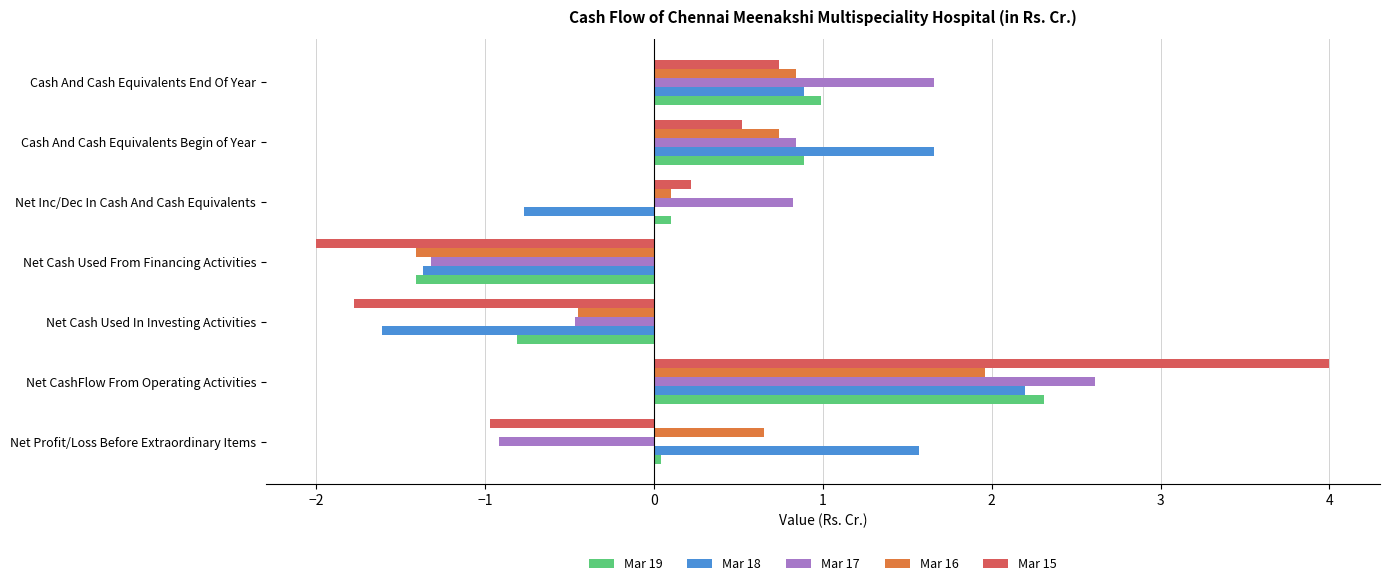

Which category has the highest value in the Mar 16 series?

Net CashFlow From Operating Activities